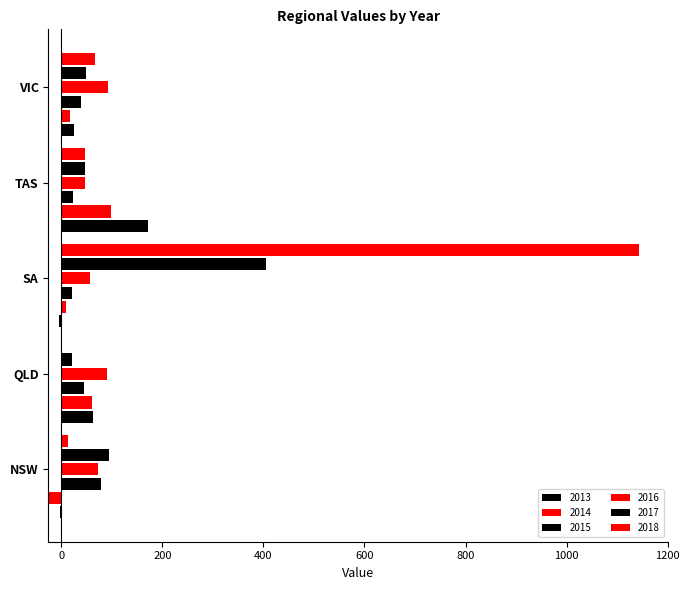

Between SA and VIC, which series saw the biggest shift?

2018